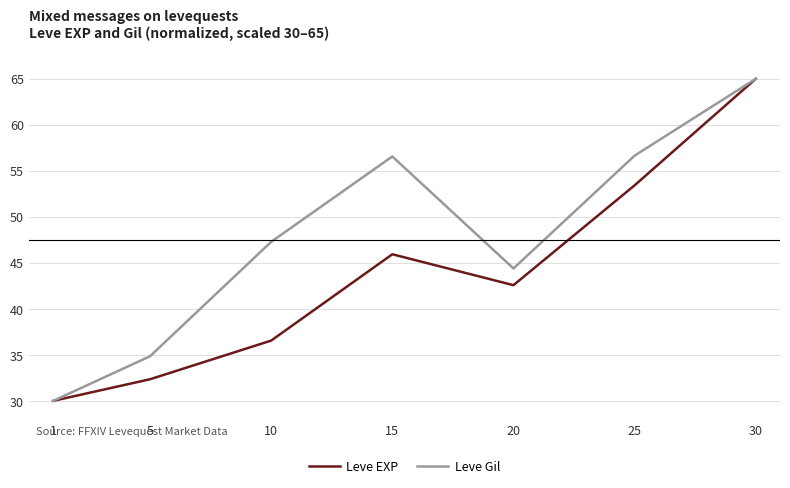

In Leve EXP, how many points are higher than both neighbors (excluding endpoints)?

1